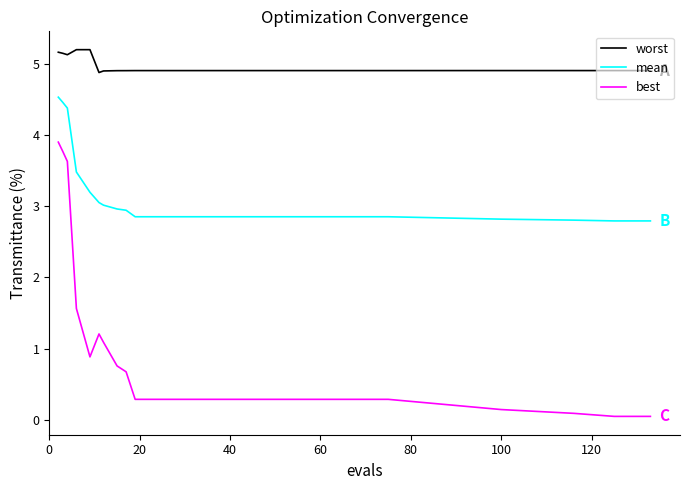

What is the sum of all best values?

19.0